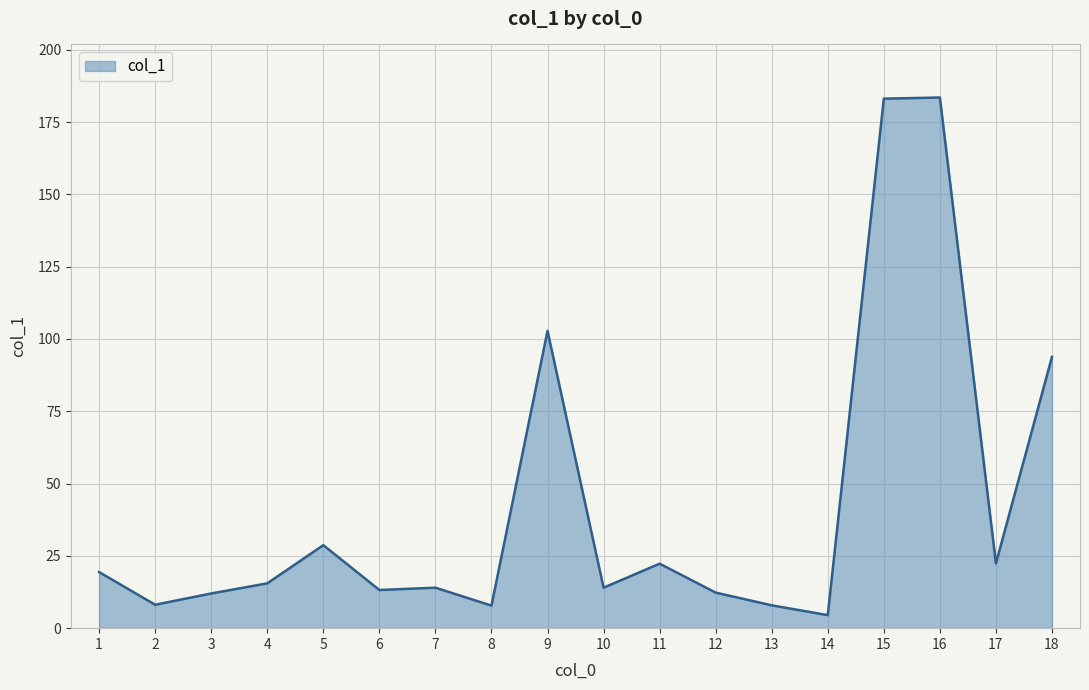

True or false: the data has more than 0 interior local peaks.

True